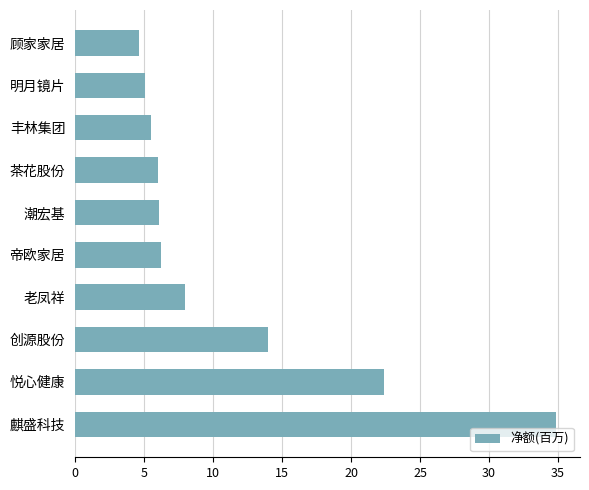

What is the change in value from 创源股份 to 茶花股份?

-8.0